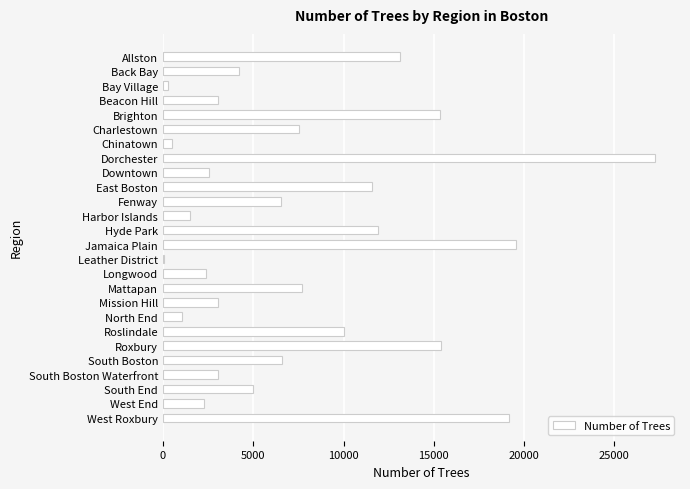

Approximately how many times larger is the value at Longwood compared to Harbor Islands?

1.6